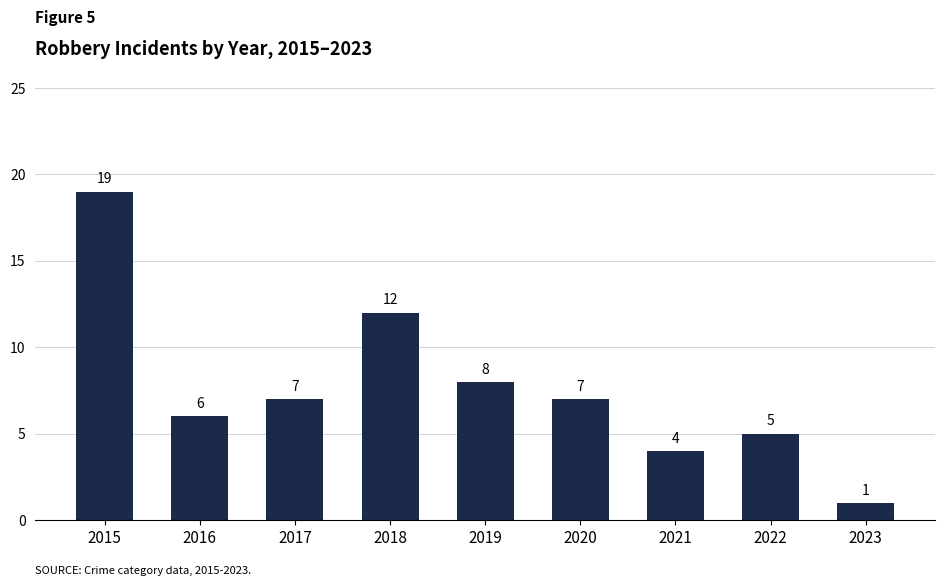

What is the greatest value displayed?

19